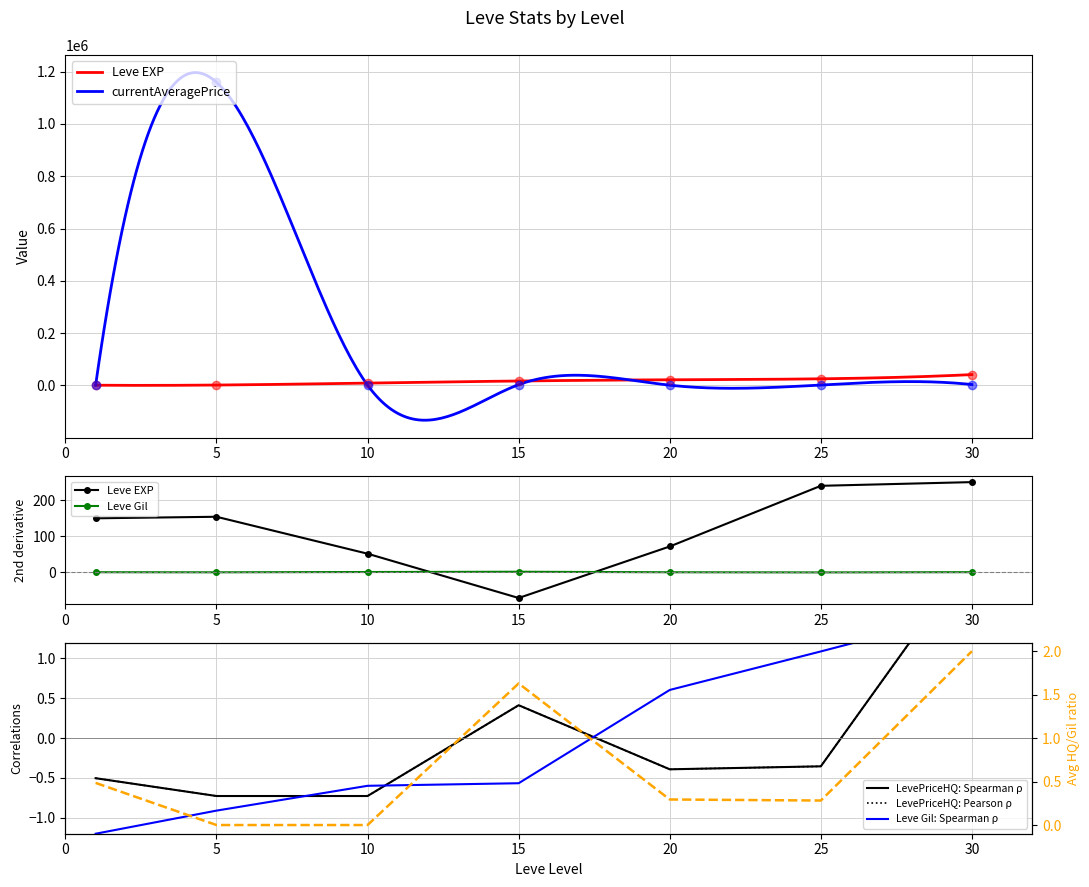

Which series has the largest total across all categories?

currentAveragePrice